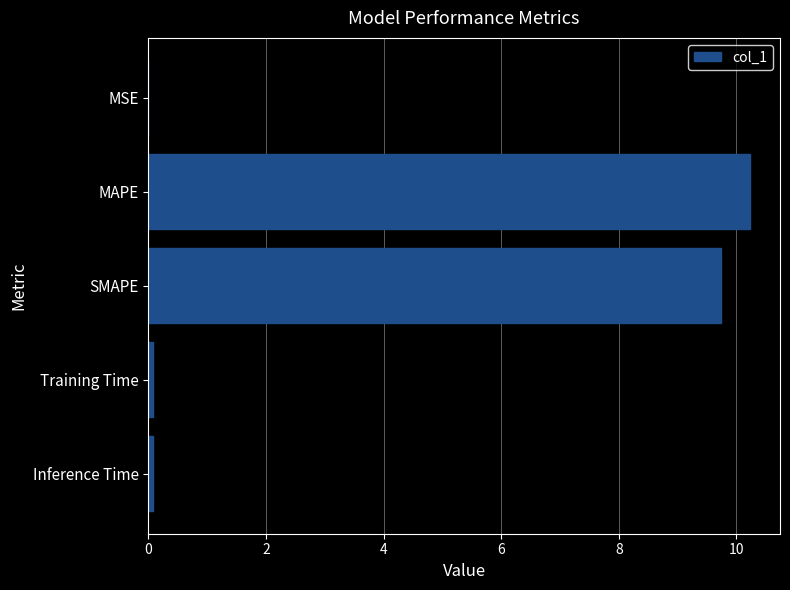

Are the bars grouped side by side (vs. stacked)?

No